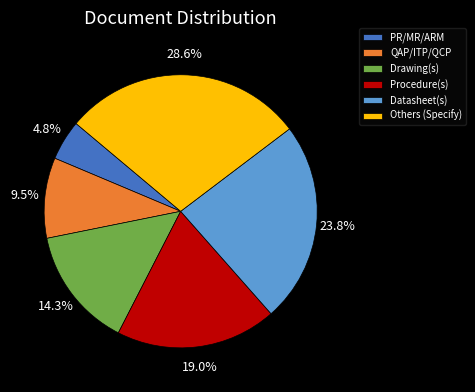

Is there any slice that represents more than half of the pie?

No